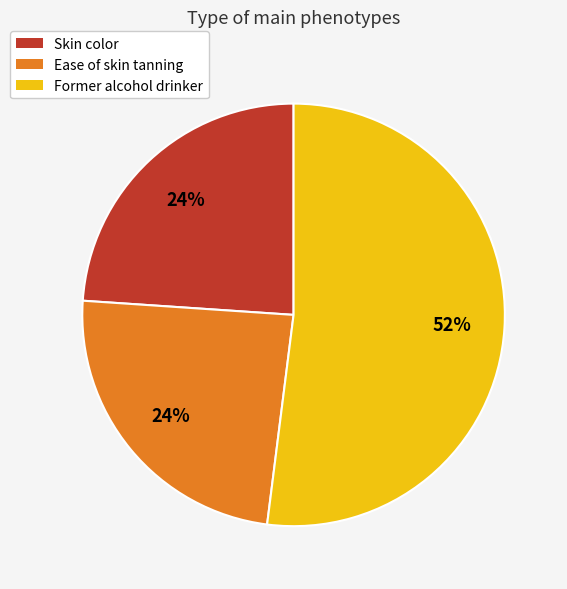

How many slices are in this pie chart?

3